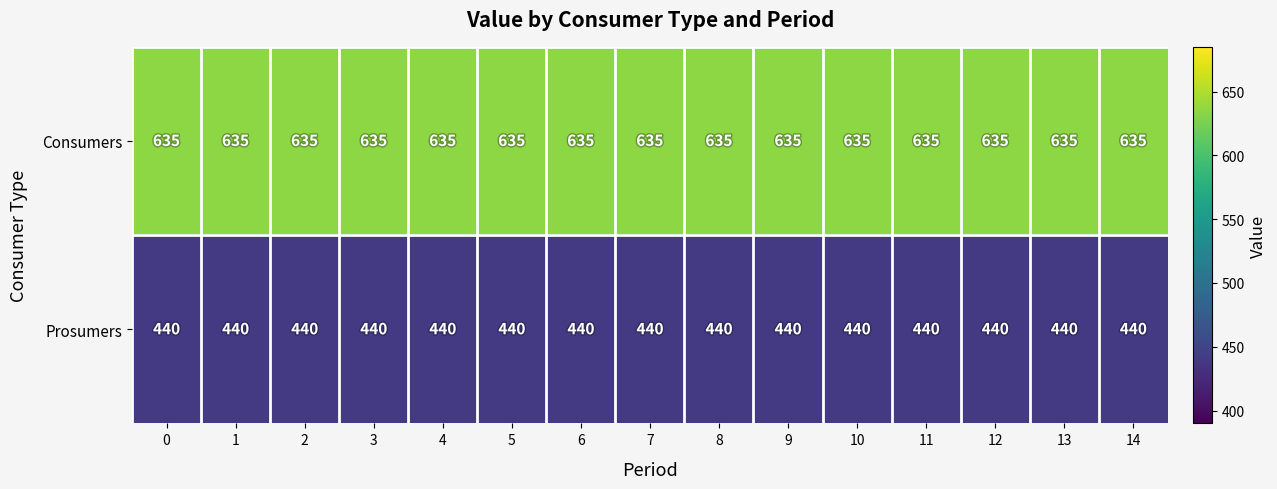

At how many categories does at least one series exceed 502?

15